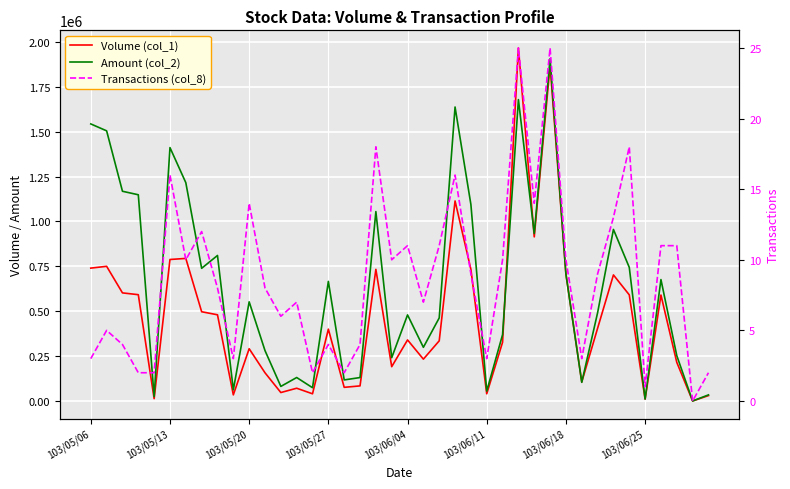

Is the value of Volume (col_1) at 32 greater than the value of Amount (col_2) at 35?

Yes